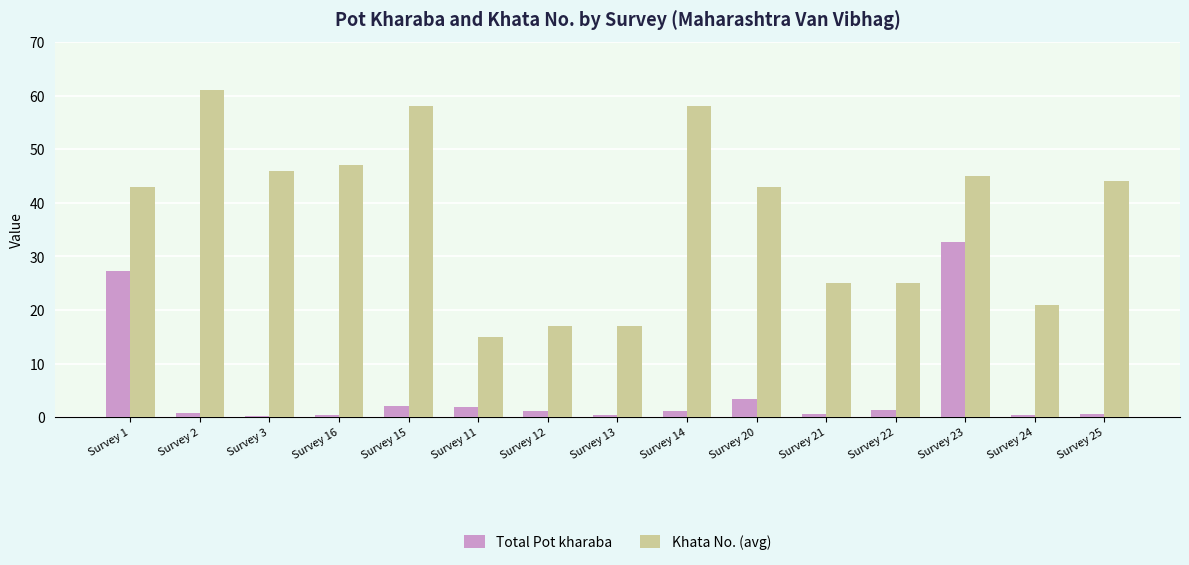

What is the difference between the Total Pot kharaba values at Survey 23 and Survey 22?

31.3